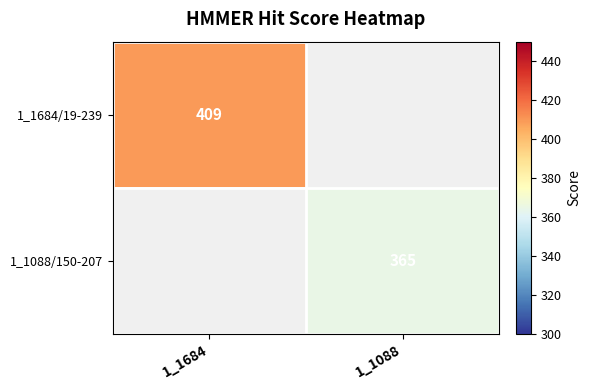

What is the smallest value displayed?

365.0